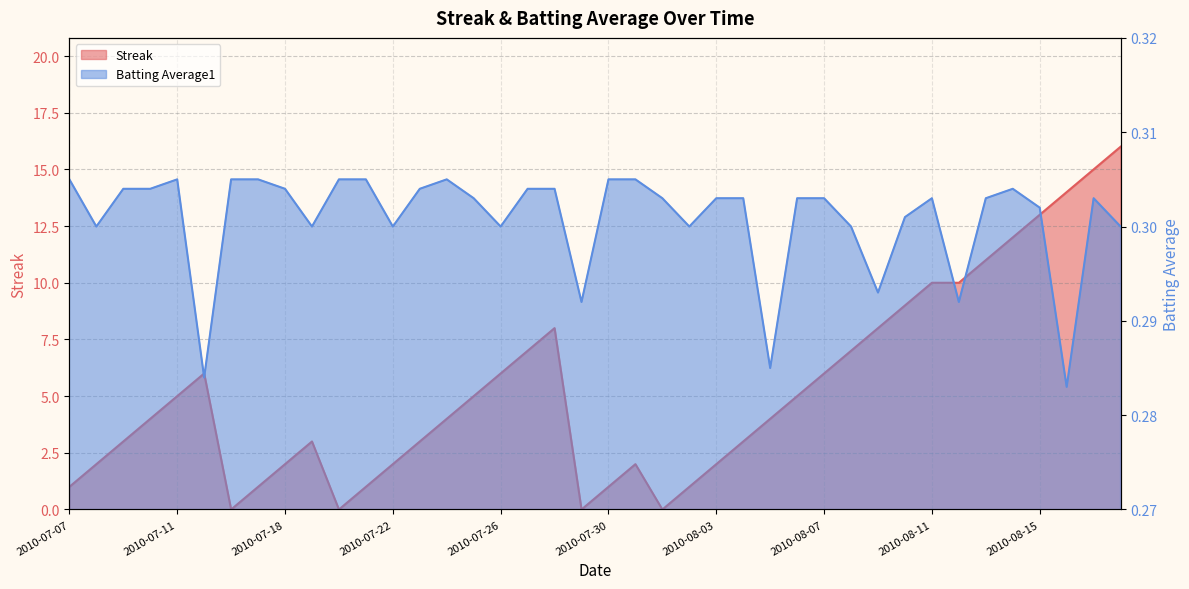

How many distinct data groups are displayed?

2